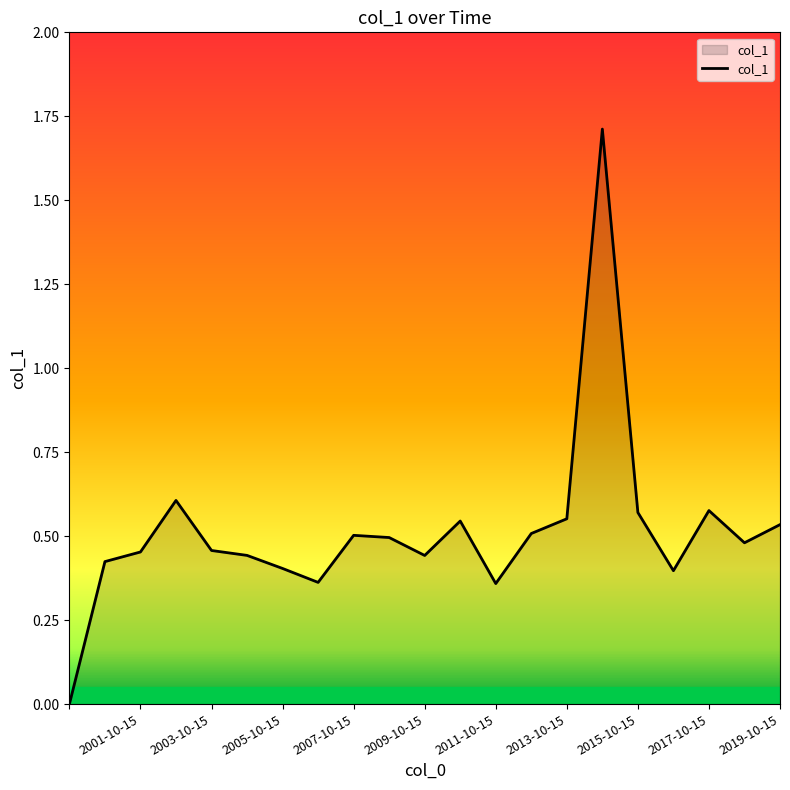

What is the greatest value displayed?

1.7